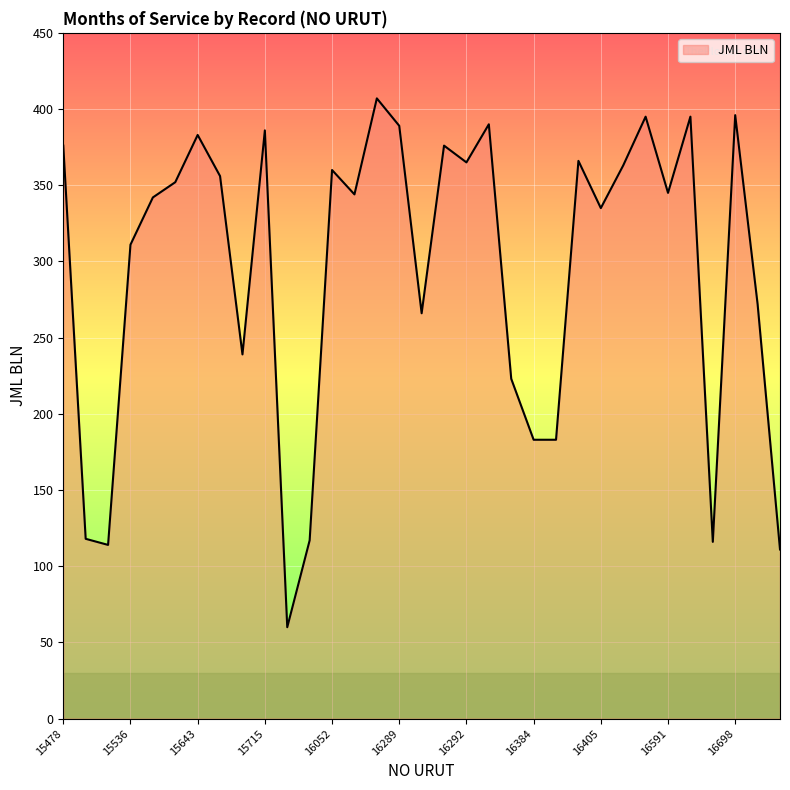

What is the greatest value displayed?

407